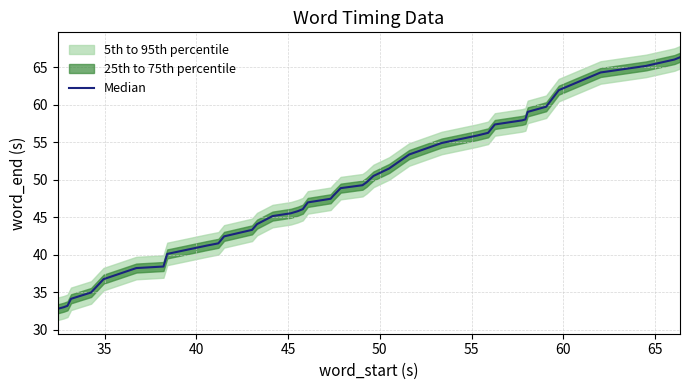

True or false: the data shows 62.5 at 9.

False